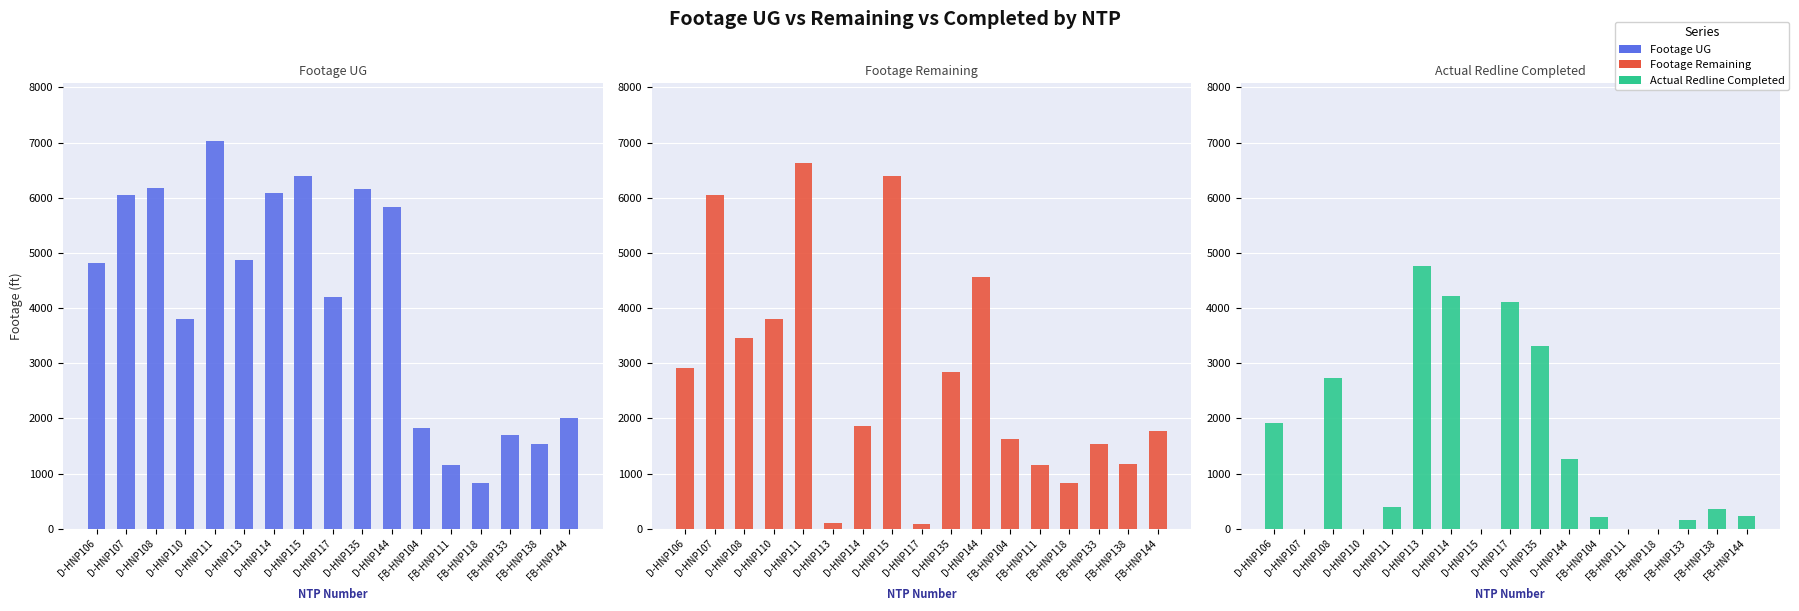

Reading left to right, transcribe all the data shown in this chart.

Footage UG: D-HNP106=4822	D-HNP107=6041	D-HNP108=6182	D-HNP110=3796	D-HNP111=7020	D-HNP113=4870	D-HNP114=6092	D-HNP115=6387	D-HNP117=4194	D-HNP135=6152	D-HNP144=5825	FB-HNP104=1831	FB-HNP111=1157	FB-HNP118=831	FB-HNP133=1697	FB-HNP138=1534	FB-HNP144=2003
Footage Remaining: D-HNP106=2908	D-HNP107=6041	D-HNP108=3458	D-HNP110=3796	D-HNP111=6634	D-HNP113=105	D-HNP114=1865	D-HNP115=6387	D-HNP117=81	D-HNP135=2846	D-HNP144=4568	FB-HNP104=1619	FB-HNP111=1157	FB-HNP118=831	FB-HNP133=1544	FB-HNP138=1181	FB-HNP144=1778
Actual Redline Completed: D-HNP106=1914	D-HNP107=0	D-HNP108=2724	D-HNP110=0	D-HNP111=386	D-HNP113=4765	D-HNP114=4227	D-HNP115=0	D-HNP117=4113	D-HNP135=3306	D-HNP144=1257	FB-HNP104=212	FB-HNP111=0	FB-HNP118=0	FB-HNP133=153	FB-HNP138=353	FB-HNP144=225